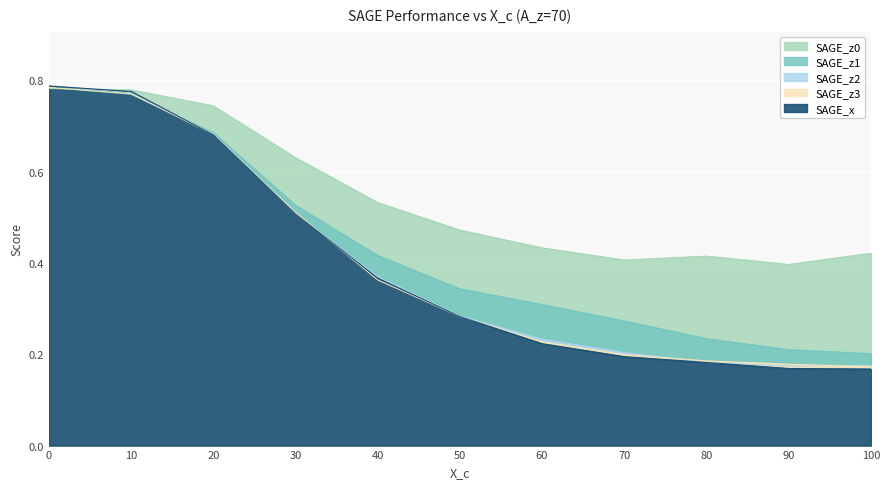

Reading right to left, transcribe all the data shown in this chart.

SAGE_x: 0.2	0.2	0.2	0.2	0.2	0.3	0.4	0.5	0.7	0.8	0.8
SAGE_z0: 0.4	0.4	0.4	0.4	0.4	0.5	0.5	0.6	0.7	0.8	0.8
SAGE_z1: 0.2	0.2	0.2	0.3	0.3	0.3	0.4	0.5	0.7	0.8	0.8
SAGE_z2: 0.2	0.2	0.2	0.2	0.2	0.3	0.4	0.5	0.7	0.8	0.8
SAGE_z3: 0.2	0.2	0.2	0.2	0.2	0.3	0.4	0.5	0.7	0.8	0.8